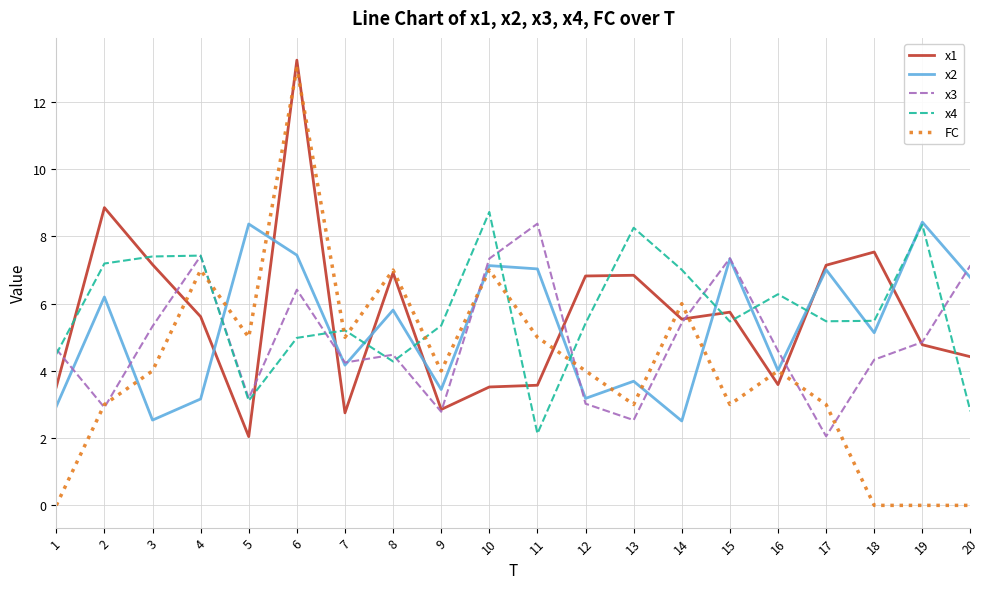

Is it true that x1 equals 3.6 at 11?

True